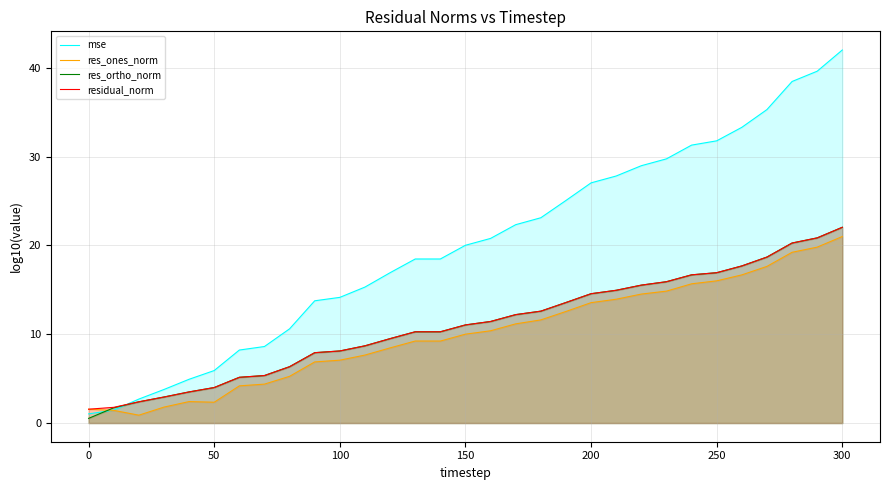

What is the greatest value displayed?

42.0